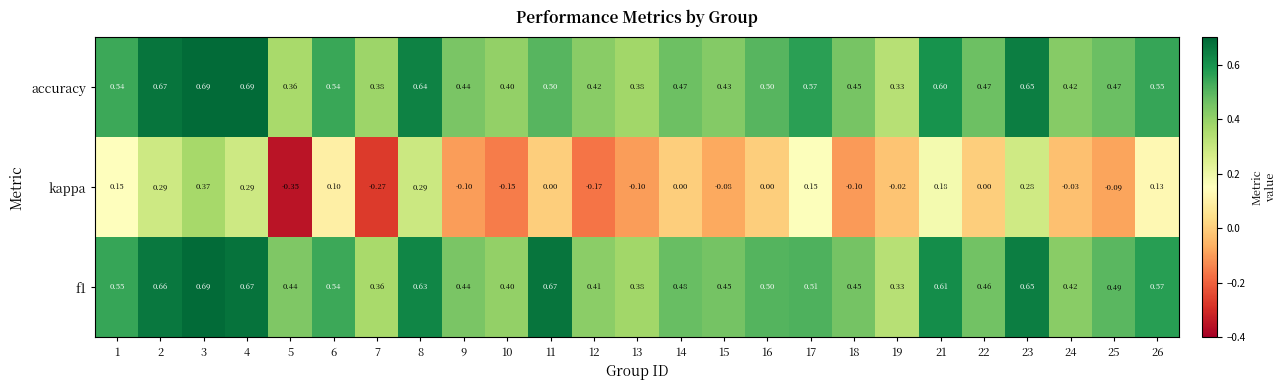

Is the value of f1 at 26 greater than the value of accuracy at 12?

Yes